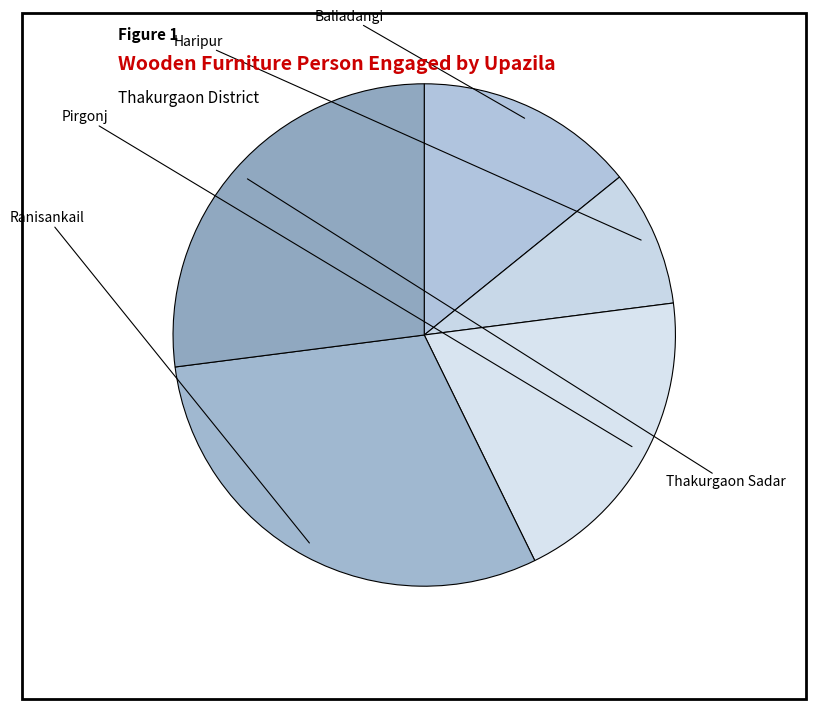

To the nearest percent, what is the combined percentage of Haripur and Ranisankail?

39%